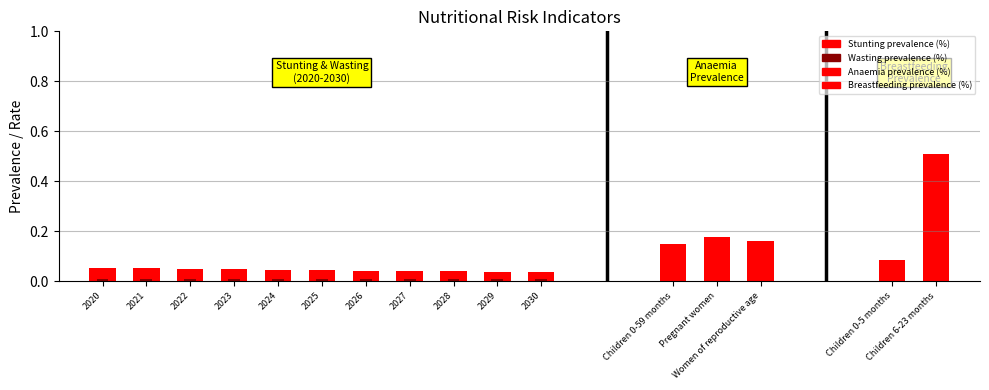

At which label does Stunting prevalence (%) reach its peak?

2020